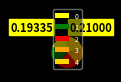

Is the sum of 1 and 4 greater than half?

No